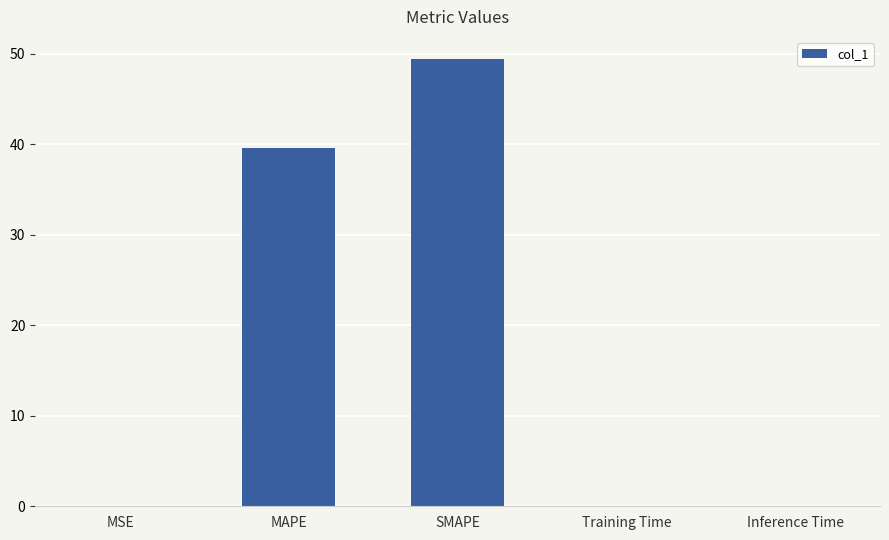

Where is the data nearest to the value 24?

MAPE